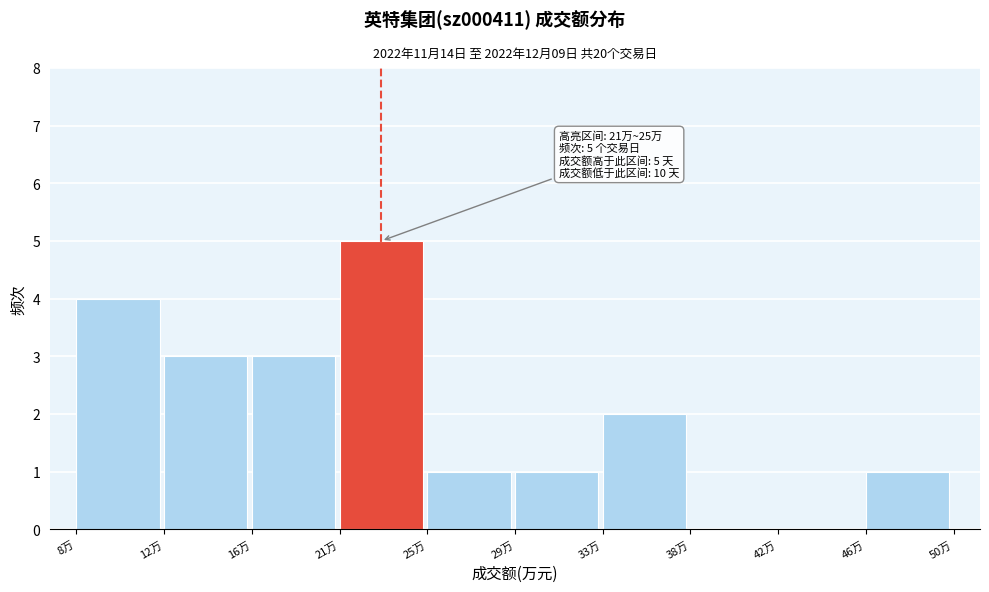

Reading left to right, extract all data points from this chart.

8万=4	12万=3	16万=3	21万=5	25万=1	29万=1	33万=2	38万=0	42万=0	46万=1